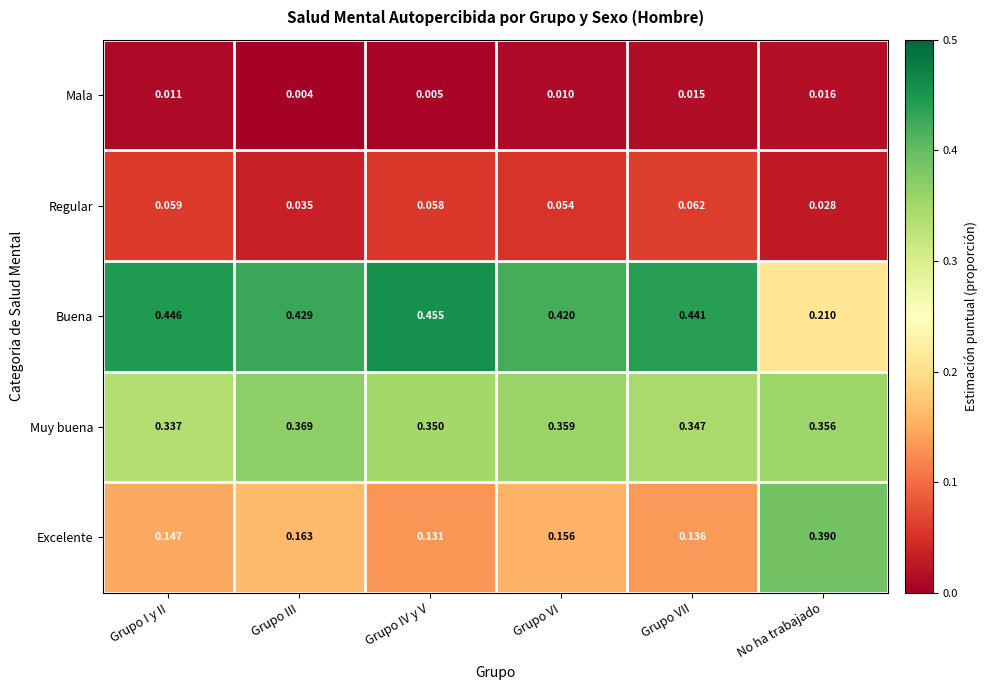

Which category has the lowest value across all series?

Grupo III